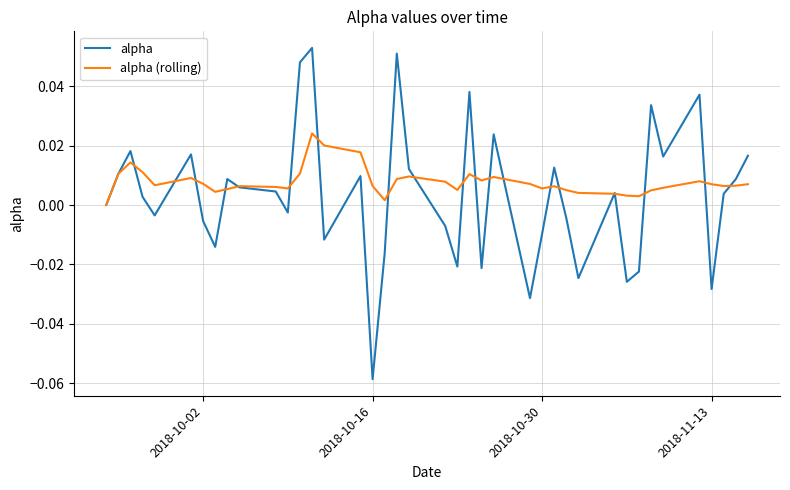

List the series in order of their peak value, lowest first.

alpha (rolling), alpha